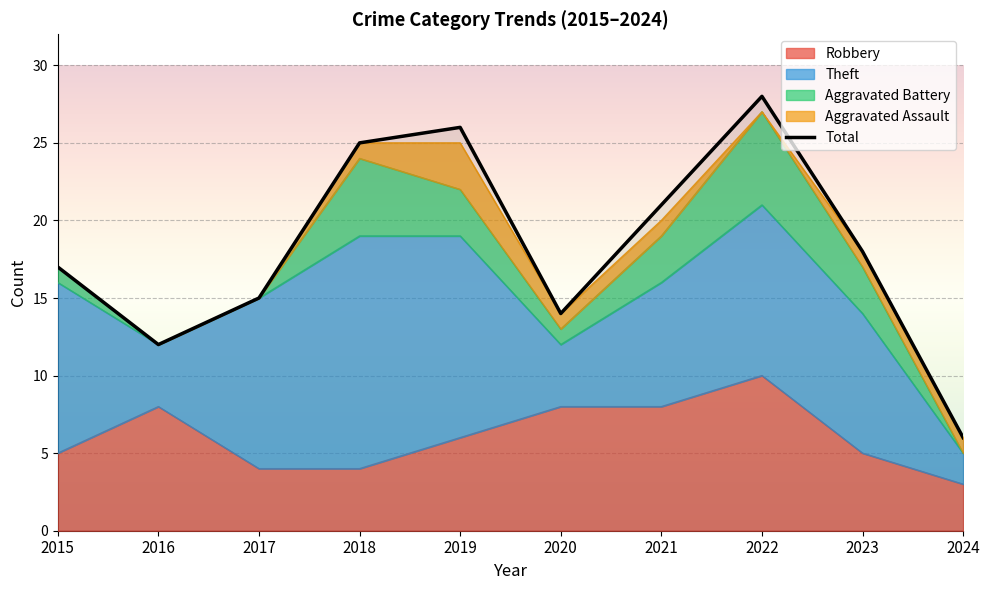

How many values in the Aggravated Battery series exceed 3?

2